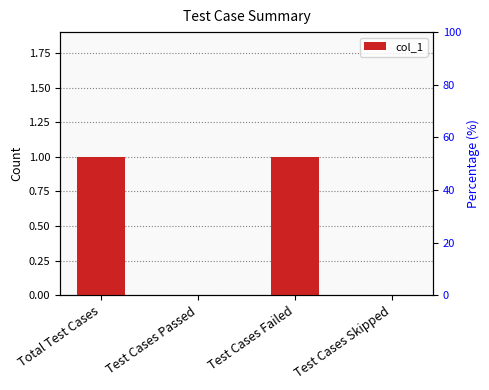

Are the bars grouped side by side (vs. stacked)?

No